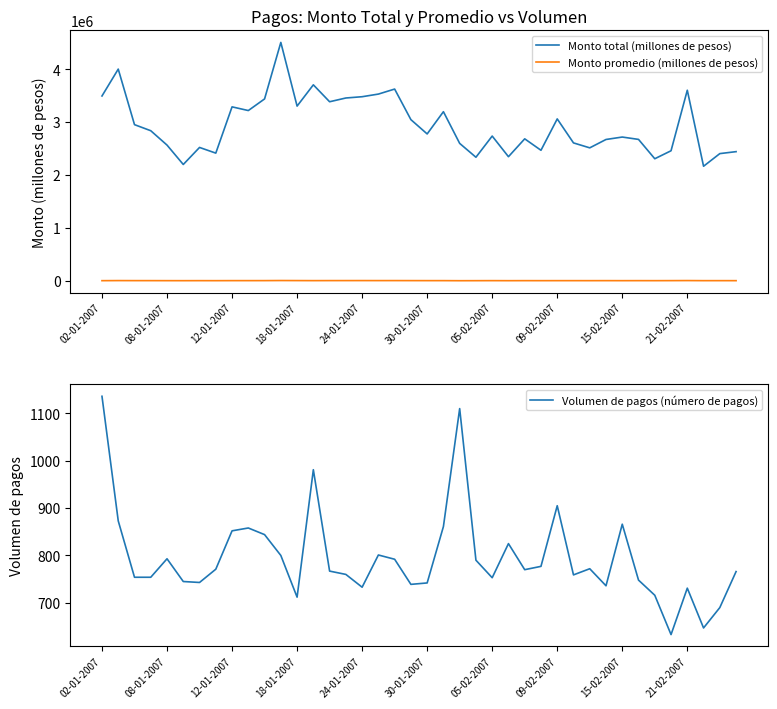

What is the highest value of the Monto total (millones de pesos) series?

4506887